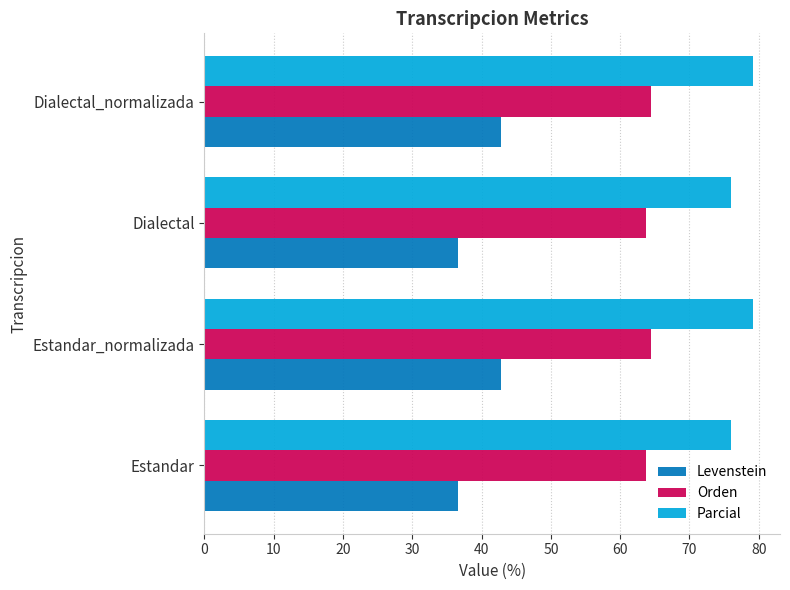

True or false: Levenstein has a value of 14.0 at Estandar_normalizada.

False